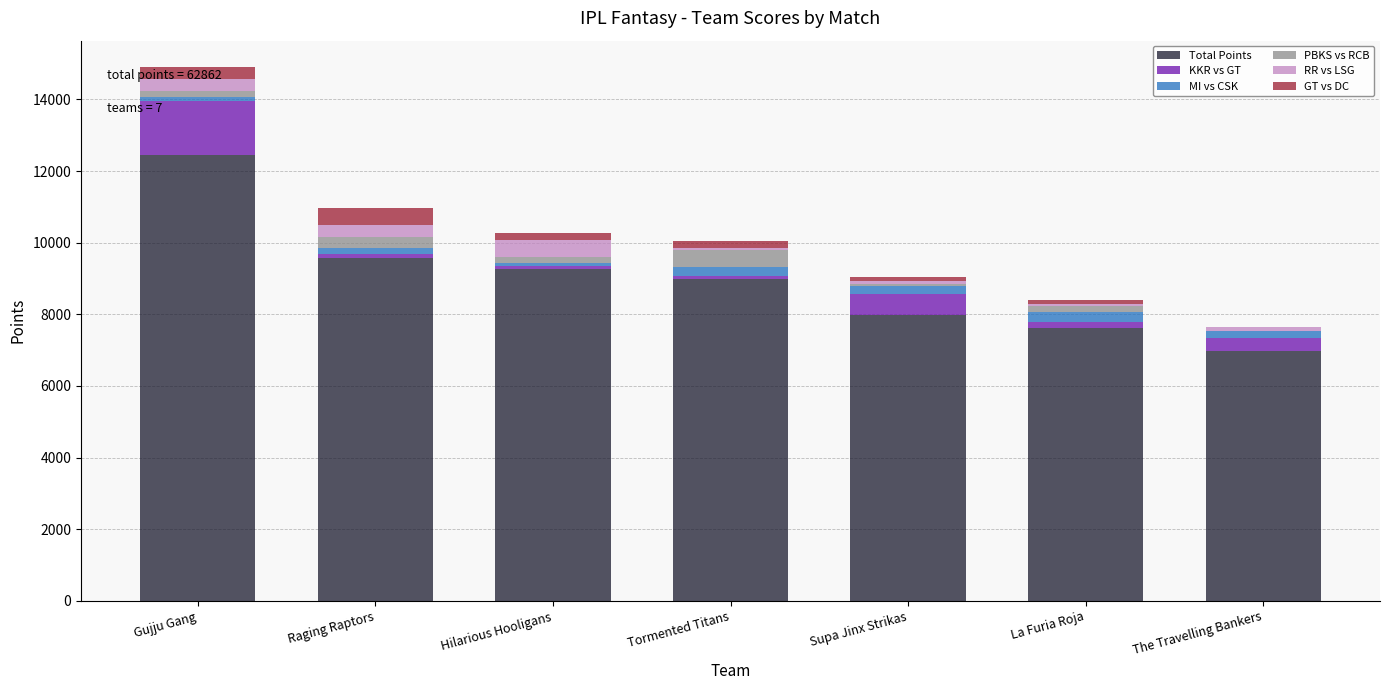

The Total Points series shows 6970.0 at The Travelling Bankers. True or false?

True